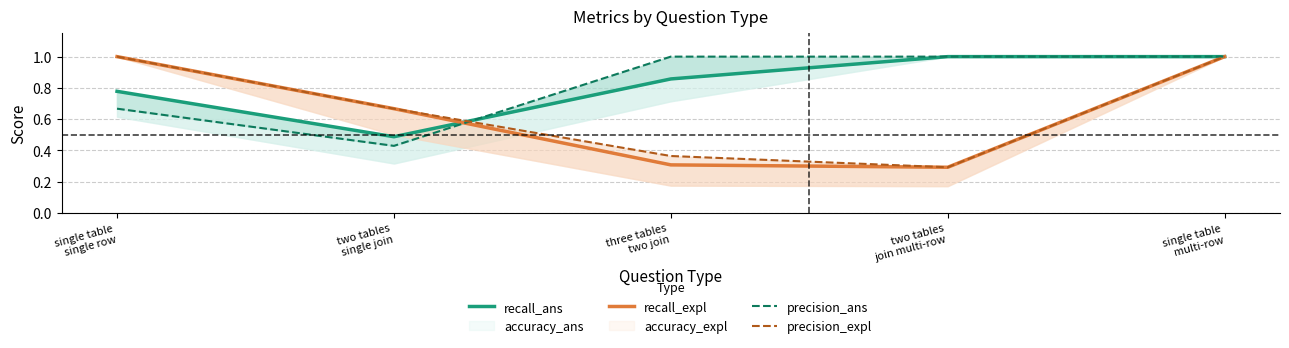

The value of precision_expl at two tables
single join is 0.2. True or false?

False